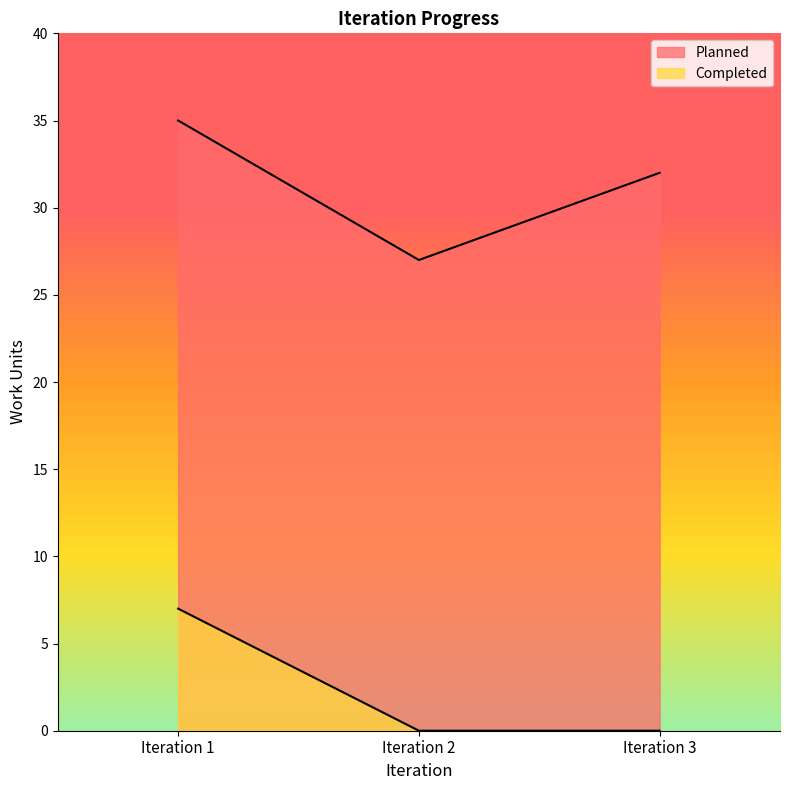

True or false: Planned has a value of 37 at Iteration 2.

False